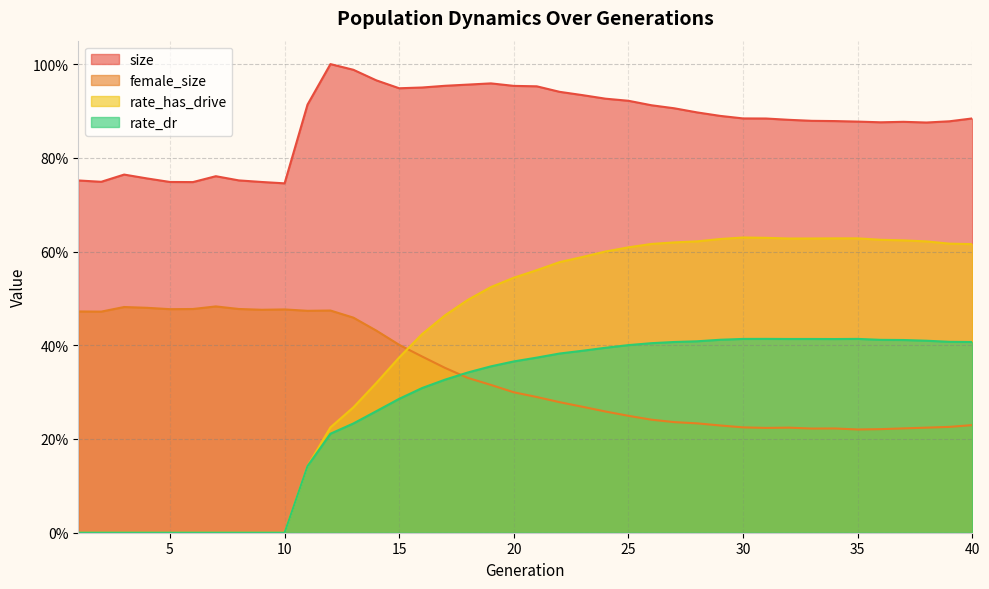

How many lines are shown in the chart?

4